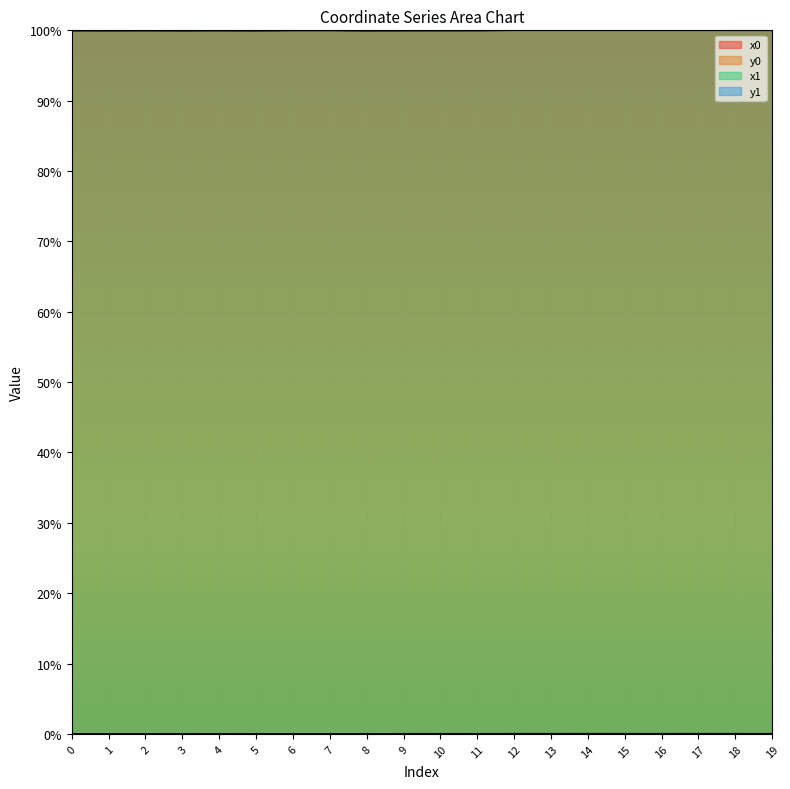

At which label does x1 reach its minimum?

3